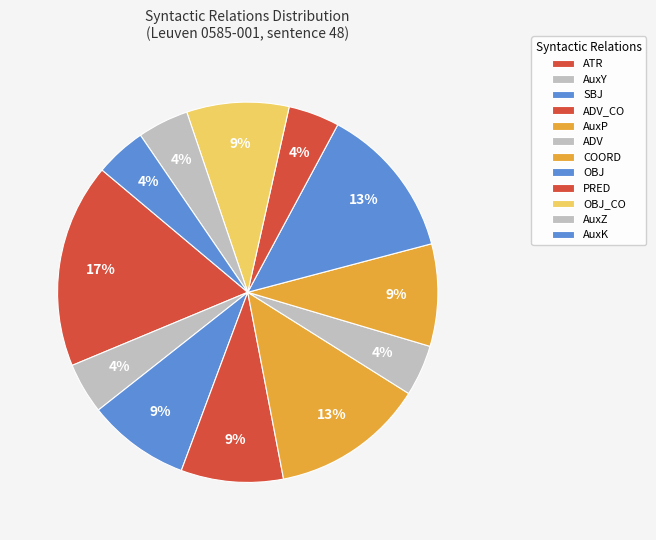

To the nearest percent, what is the difference between the largest and smallest slice percentages?

13%